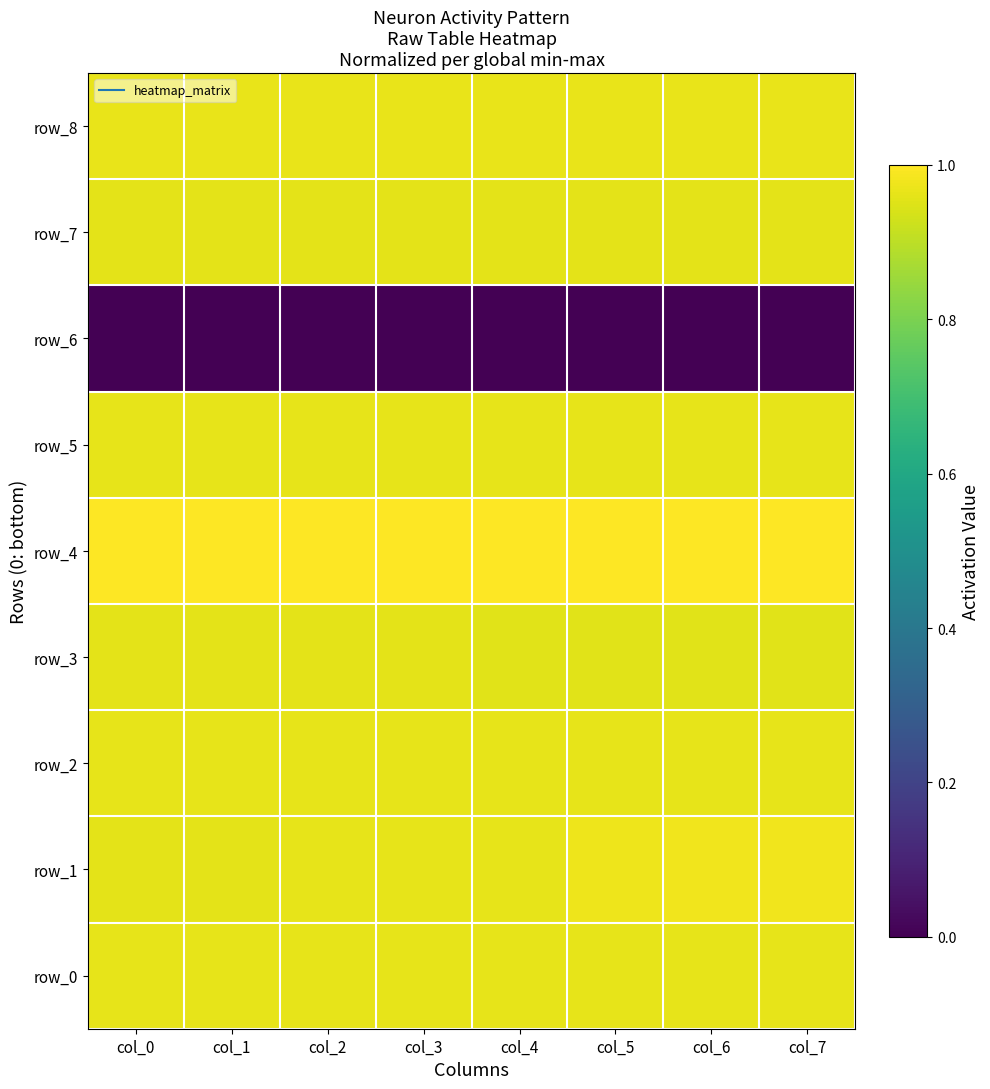

At which label does row_7 reach its peak?

col_0